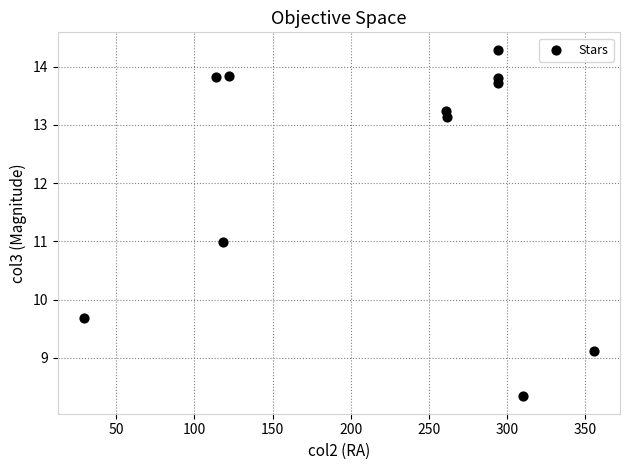

What is the range of X values (max minus min)?

327.1